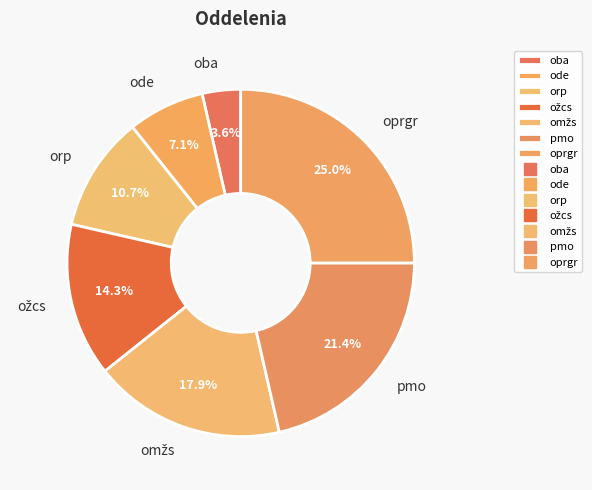

What percentage is NOT represented by oba?

96.4%